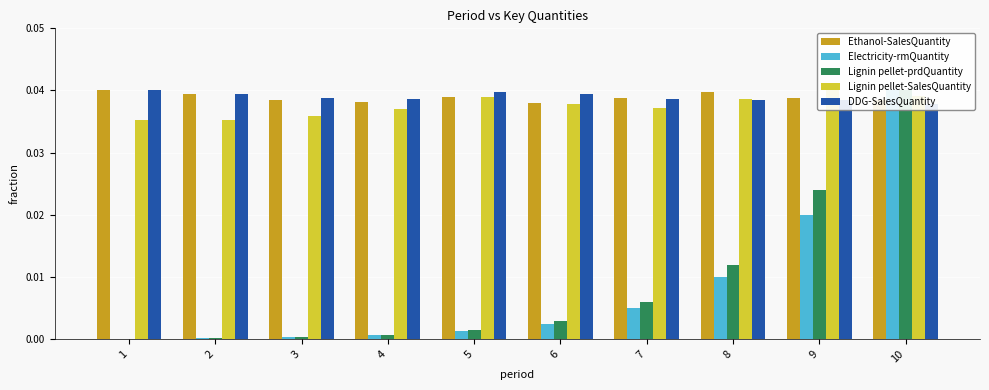

Which series has the largest total across all categories?

DDG-SalesQuantity